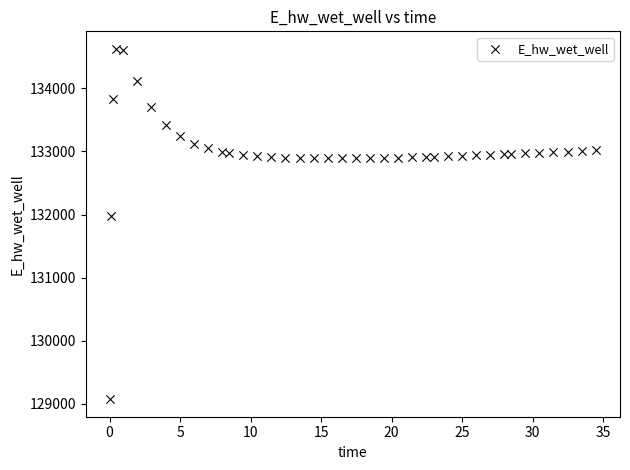

What Y value in the scatter plot is closest to 131849?

131969.9